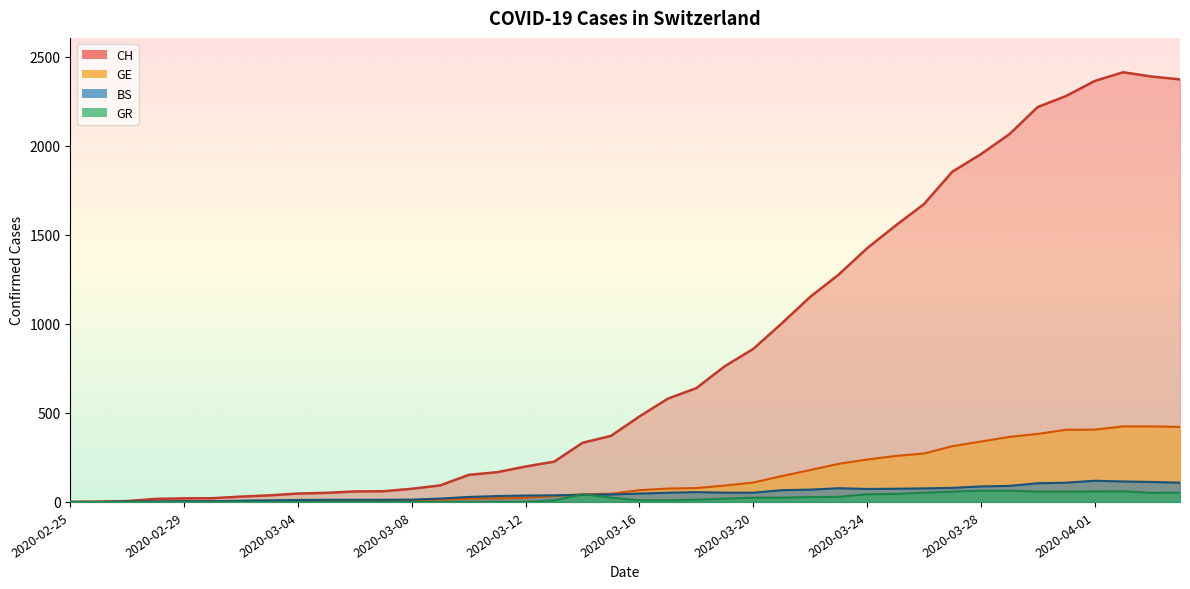

Count the number of data series in this chart.

4